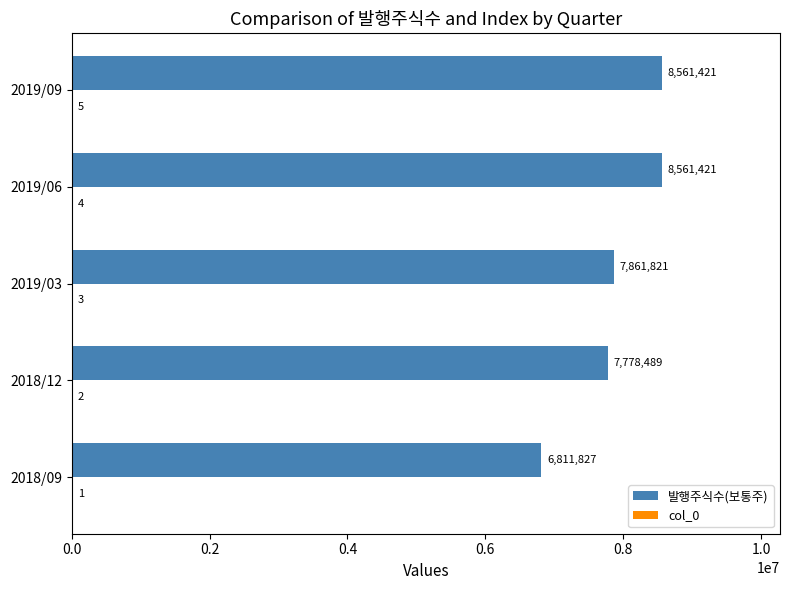

What is the sum of all 발행주식수(보통주) values?

39574979